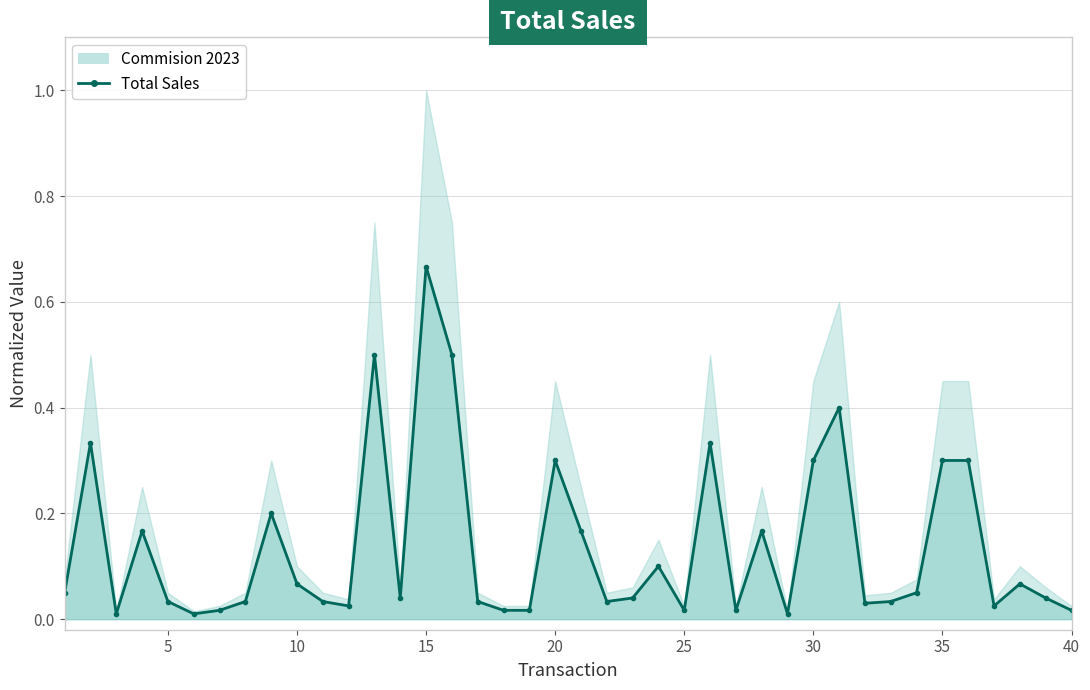

How many interior local valleys (lower than both neighbors) does the data have?

10